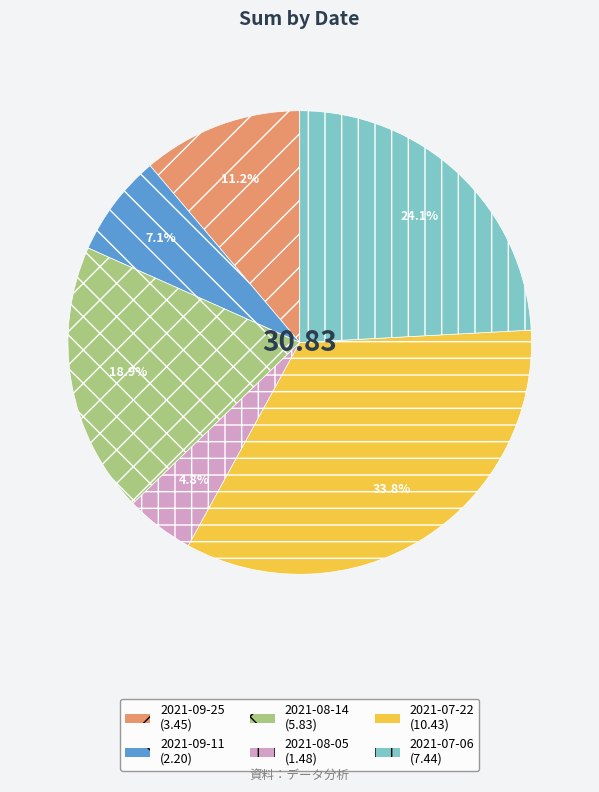

What percentage is the 2021-09-11 slice, to the nearest percent?

7%